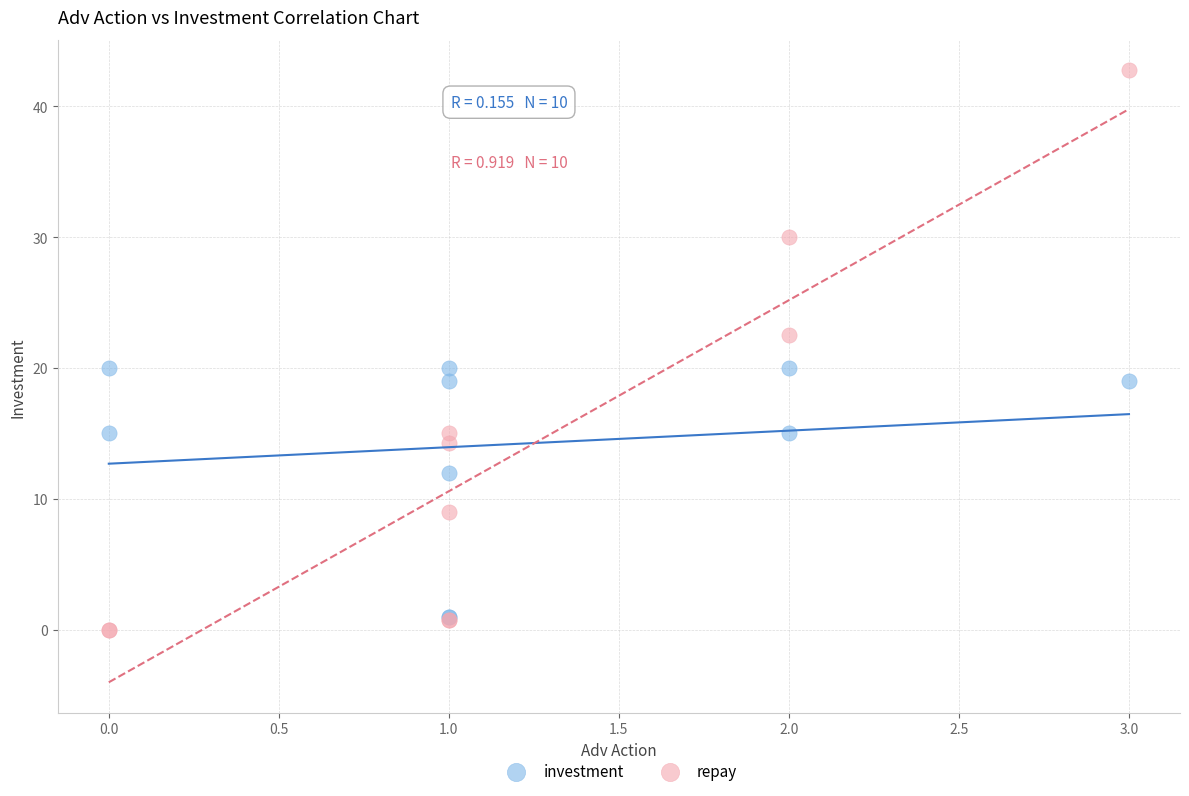

Which series has the widest spread of Y values?

repay